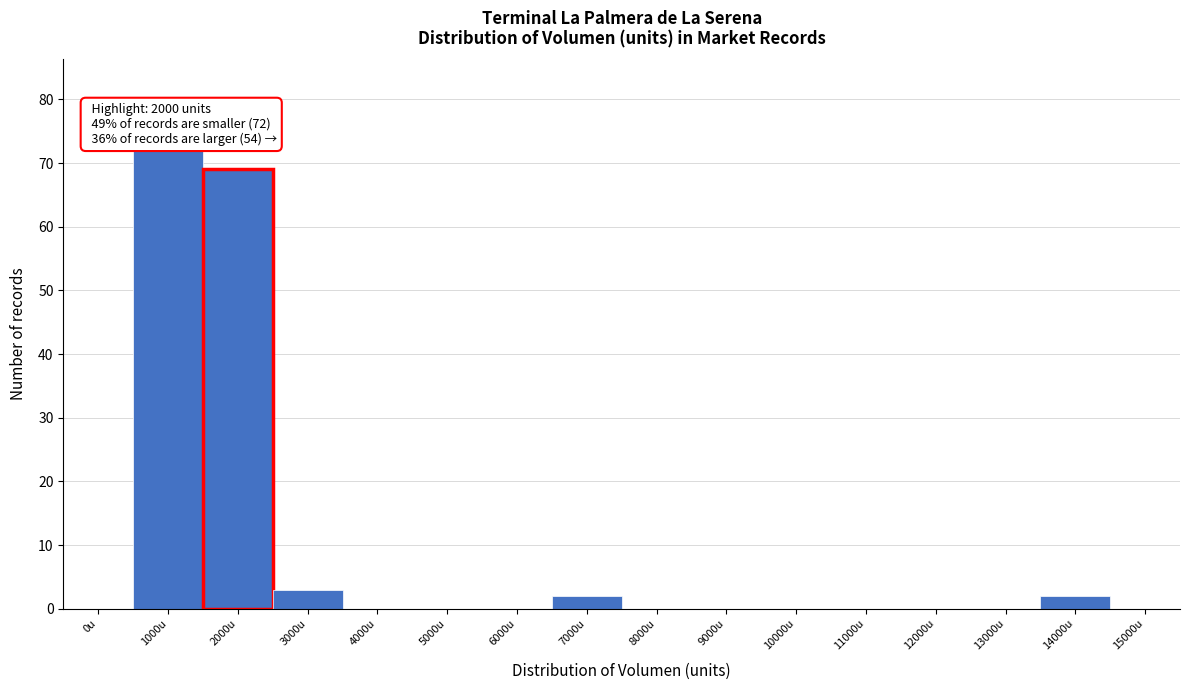

Reading left to right, list all the values displayed in this chart.

0u=0	1000u=72	2000u=69	3000u=3	4000u=0	5000u=0	6000u=0	7000u=2	8000u=0	9000u=0	10000u=0	11000u=0	12000u=0	13000u=0	14000u=2	15000u=0